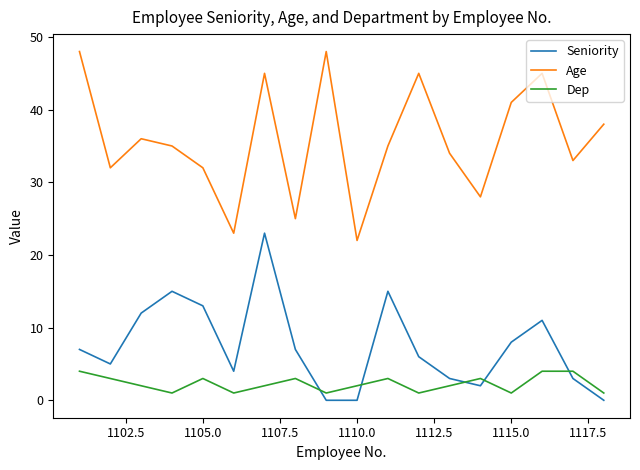

Reading left to right, transcribe all the data shown in this chart.

Seniority: 7	5	12	15	13	4	23	7	0	0	15	6	3	2	8	11	3	0
Age: 48	32	36	35	32	23	45	25	48	22	35	45	34	28	41	45	33	38
Dep: 4	3	2	1	3	1	2	3	1	2	3	1	2	3	1	4	4	1